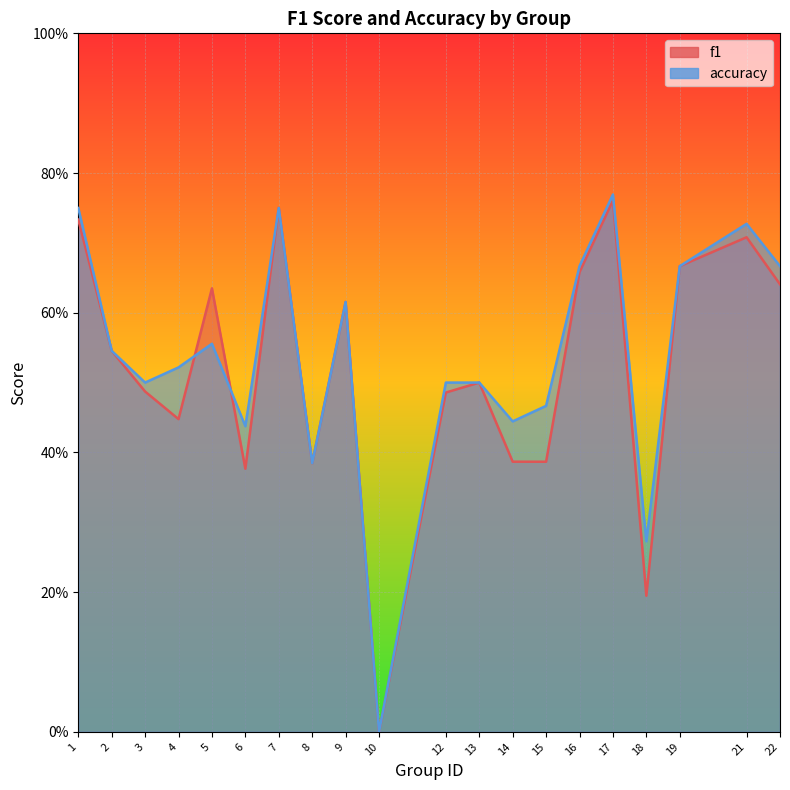

True or false: accuracy and f1 intersect in this chart.

True